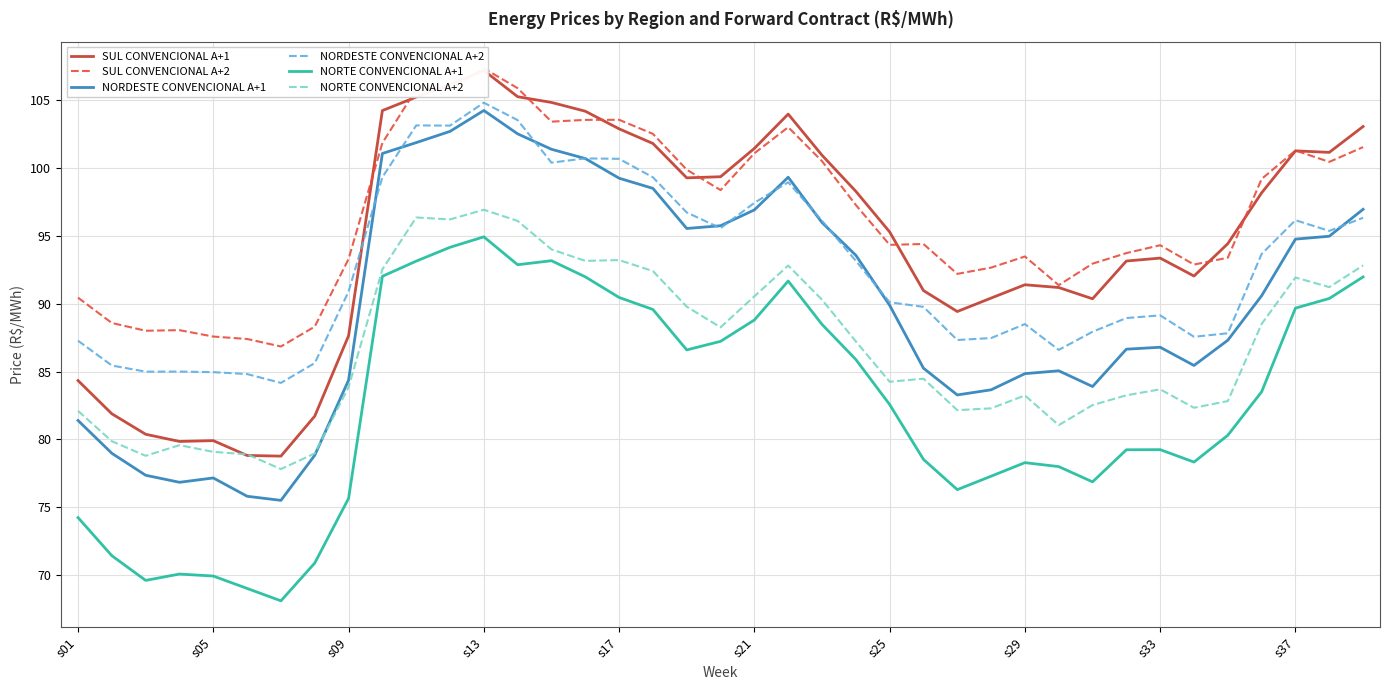

What is the minimum value for NORTE CONVENCIONAL A+1?

68.1